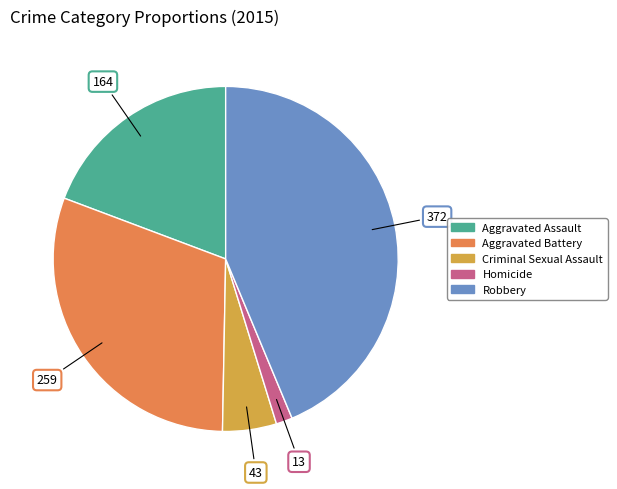

What is the largest slice in the pie chart?

Robbery